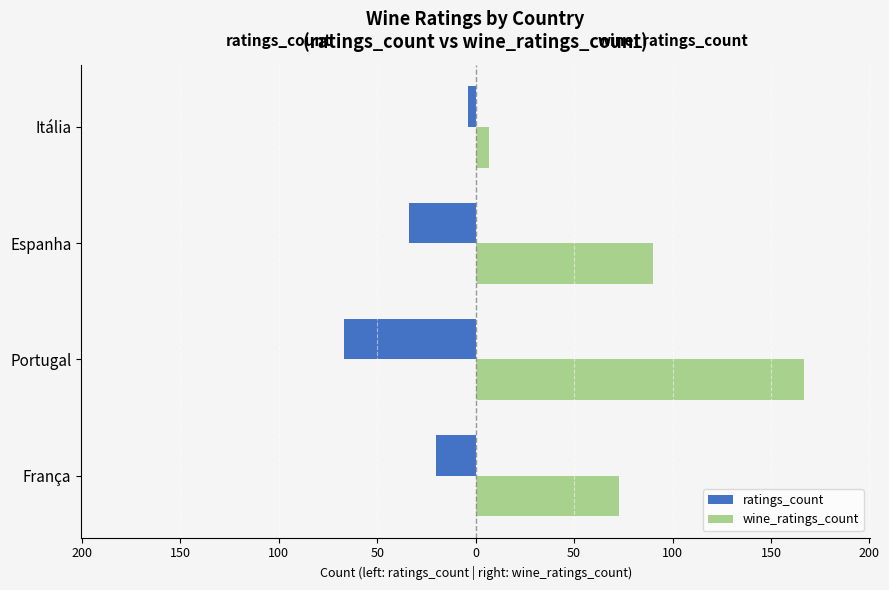

What are all the series names shown in the legend?

ratings_count, wine_ratings_count